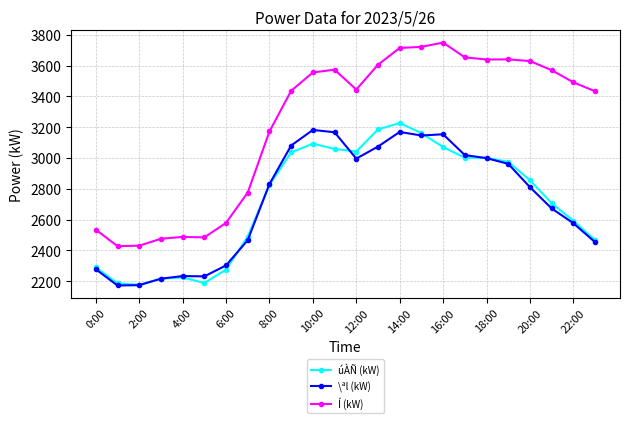

Count the number of data series in this chart.

3